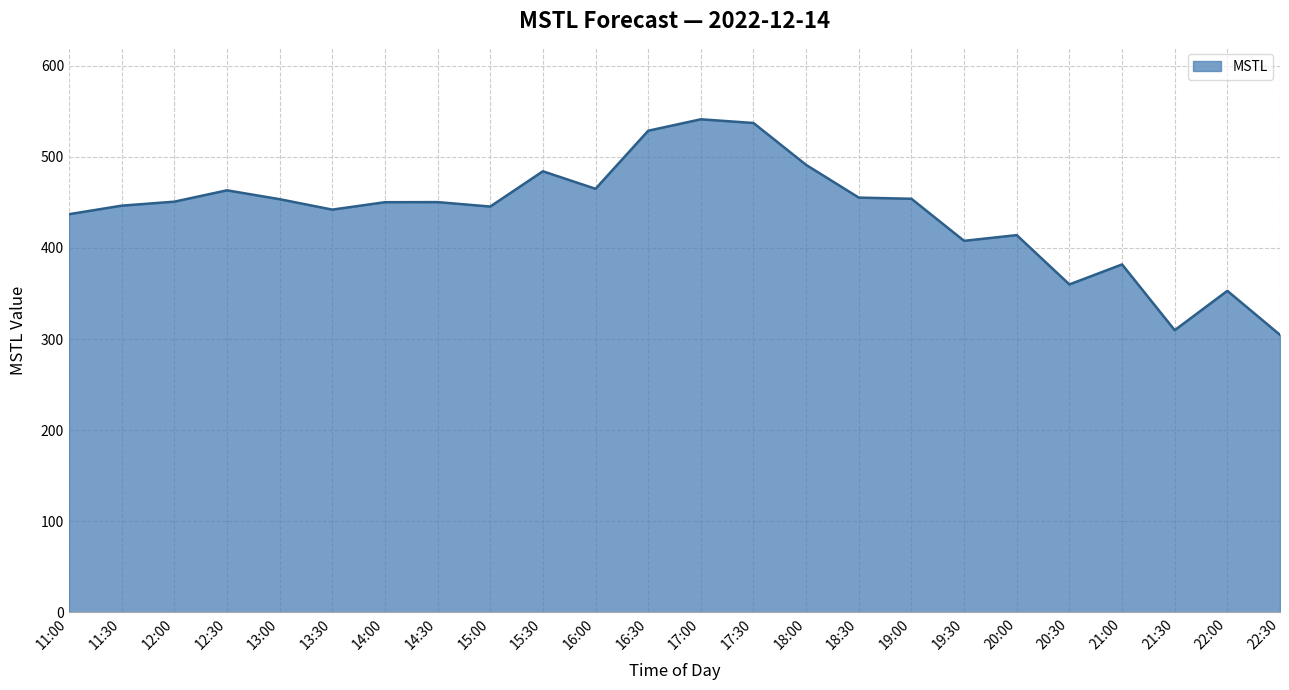

Approximately how many times larger is the value at 15:30 compared to 20:30?

1.3